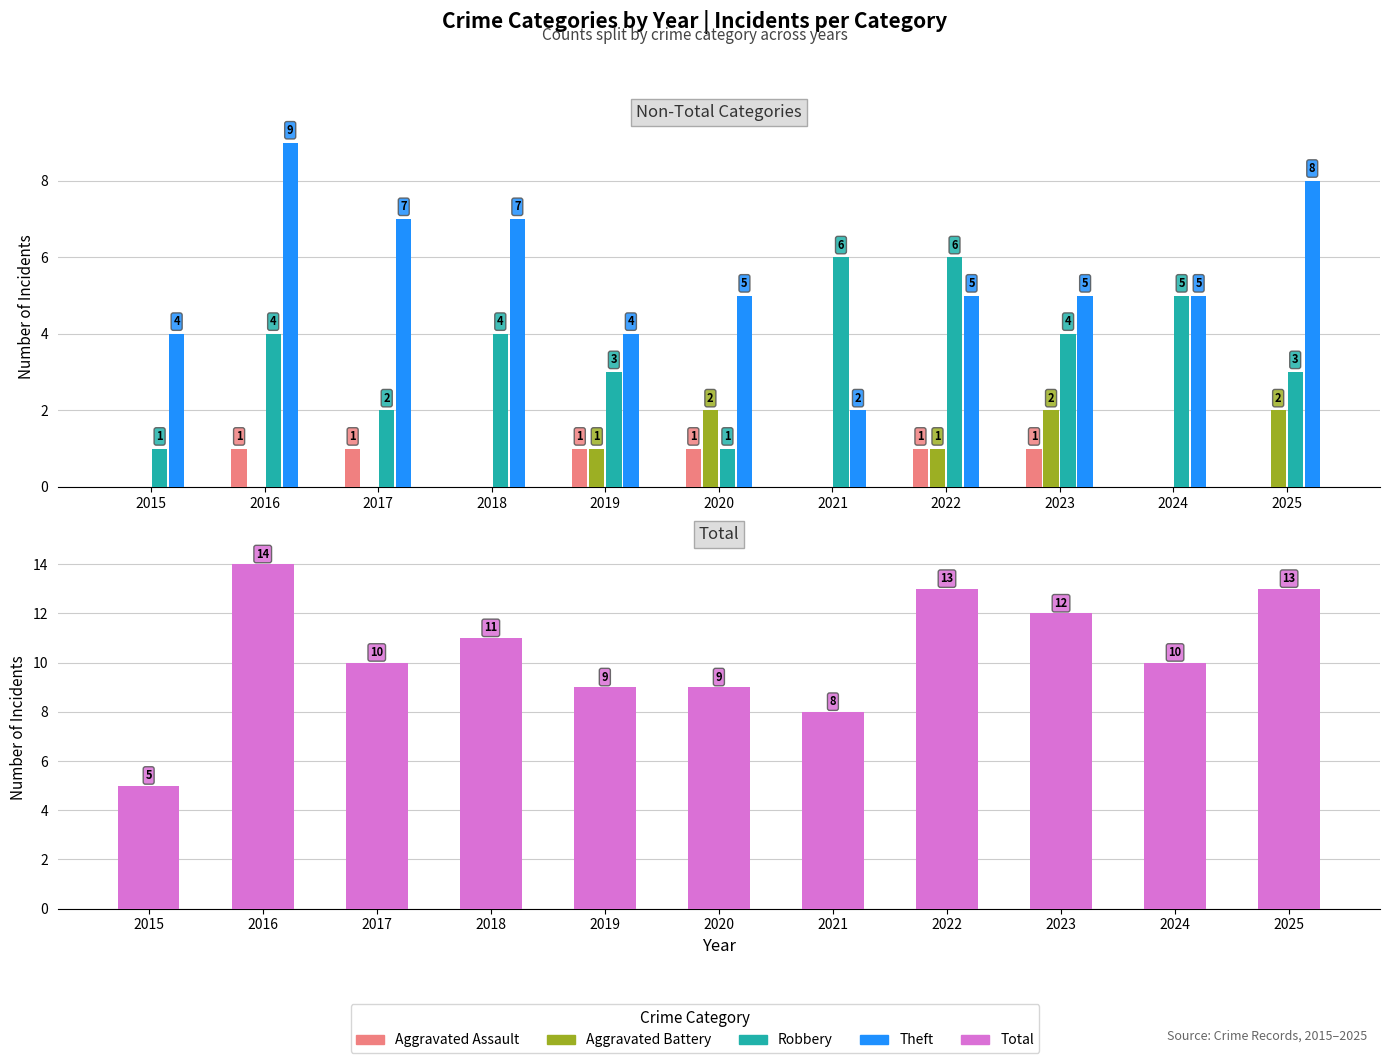

List the labels in order of Aggravated Assault value, smallest first.

2015, 2018, 2021, 2024, 2025, 2016, 2017, 2019, 2020, 2022, 2023